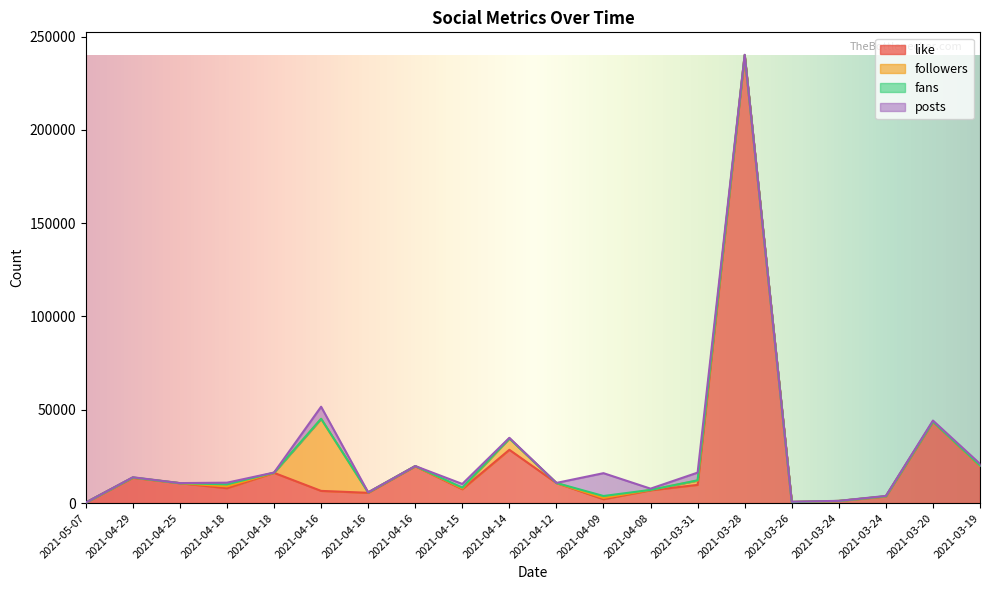

What is the difference between the maximum and second lowest values in the posts series?

12224